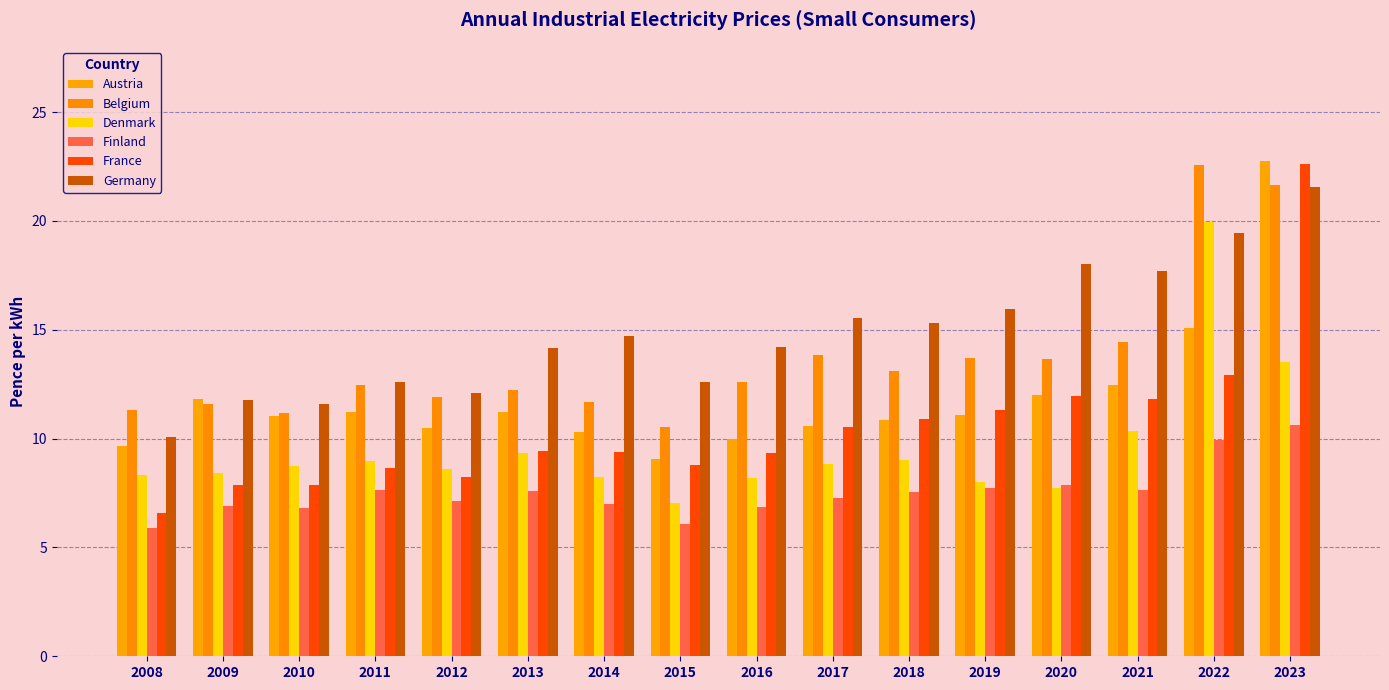

Between 2014 and 2008, which is larger?

2014